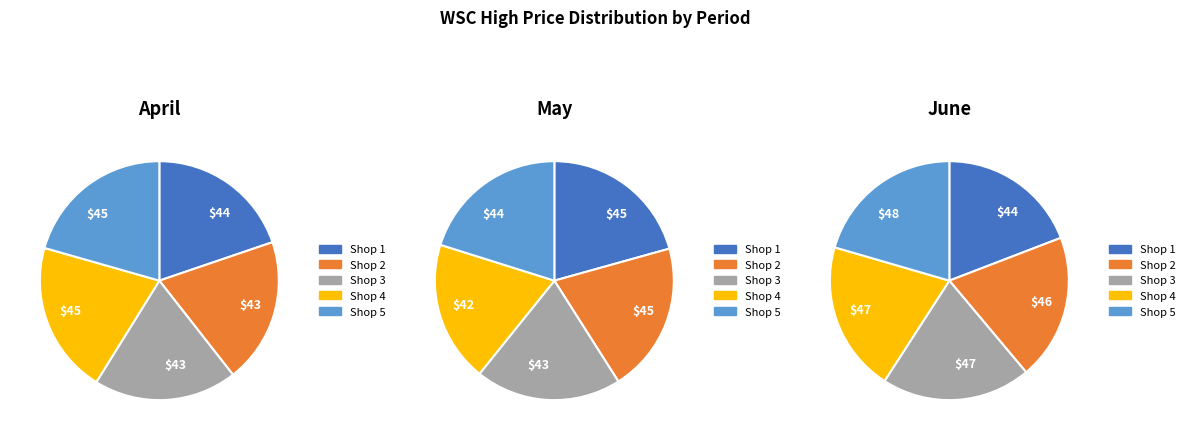

To the nearest percent, what is the average slice percentage?

20%